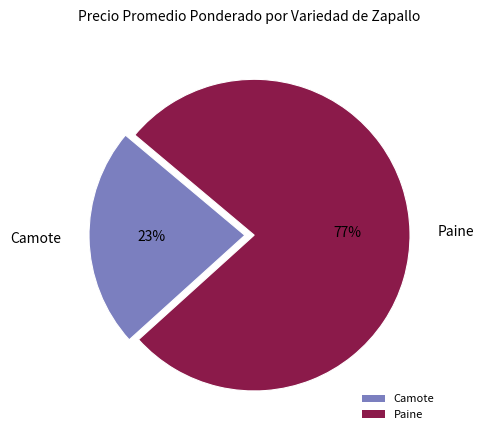

Which has a higher value, Camote or Paine?

Paine